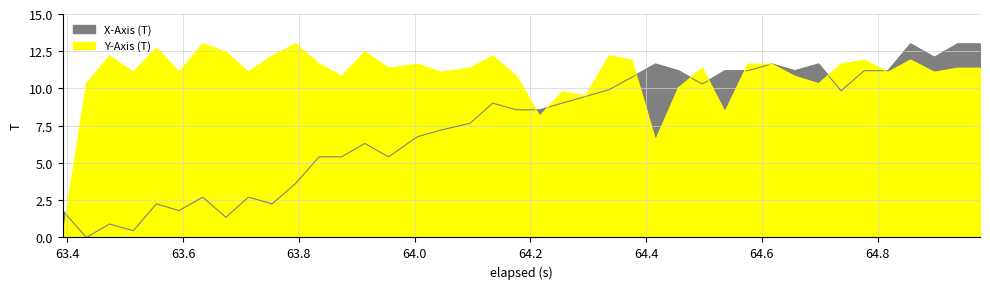

Which series has the largest range (max minus min)?

X-Axis (T)